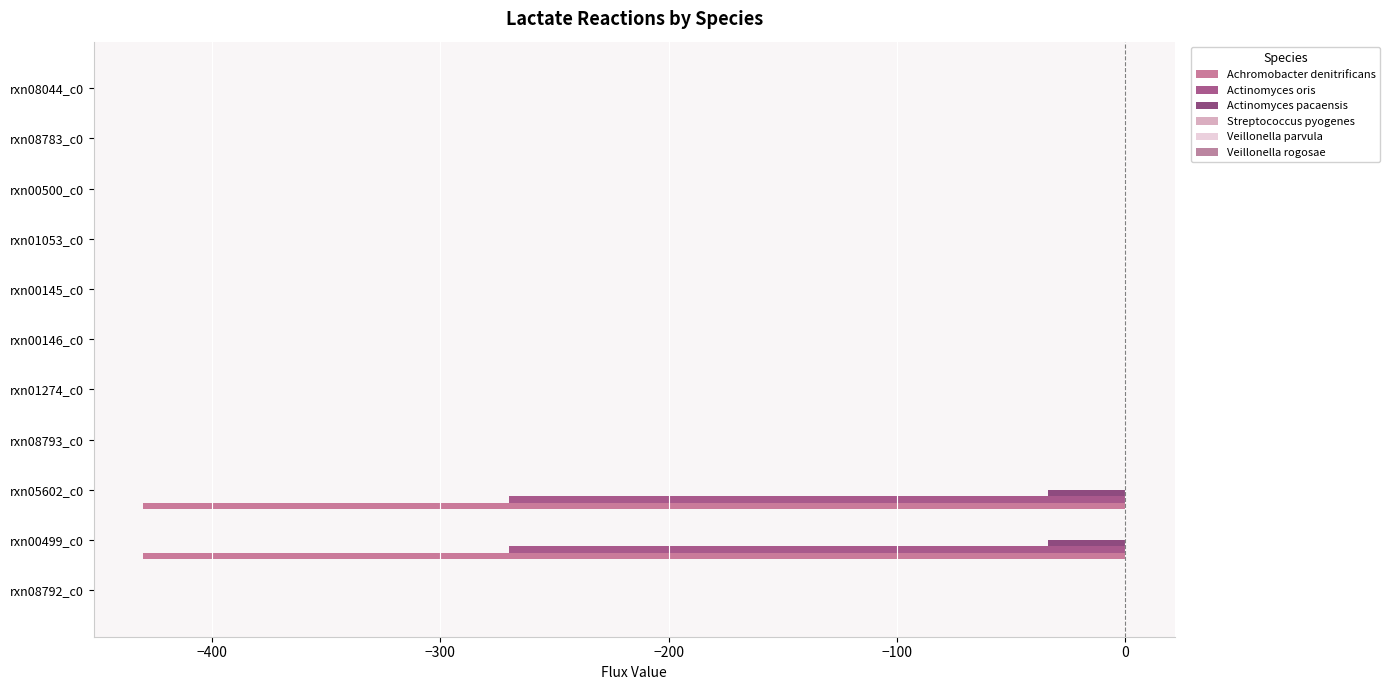

How many data points does each series have?

11